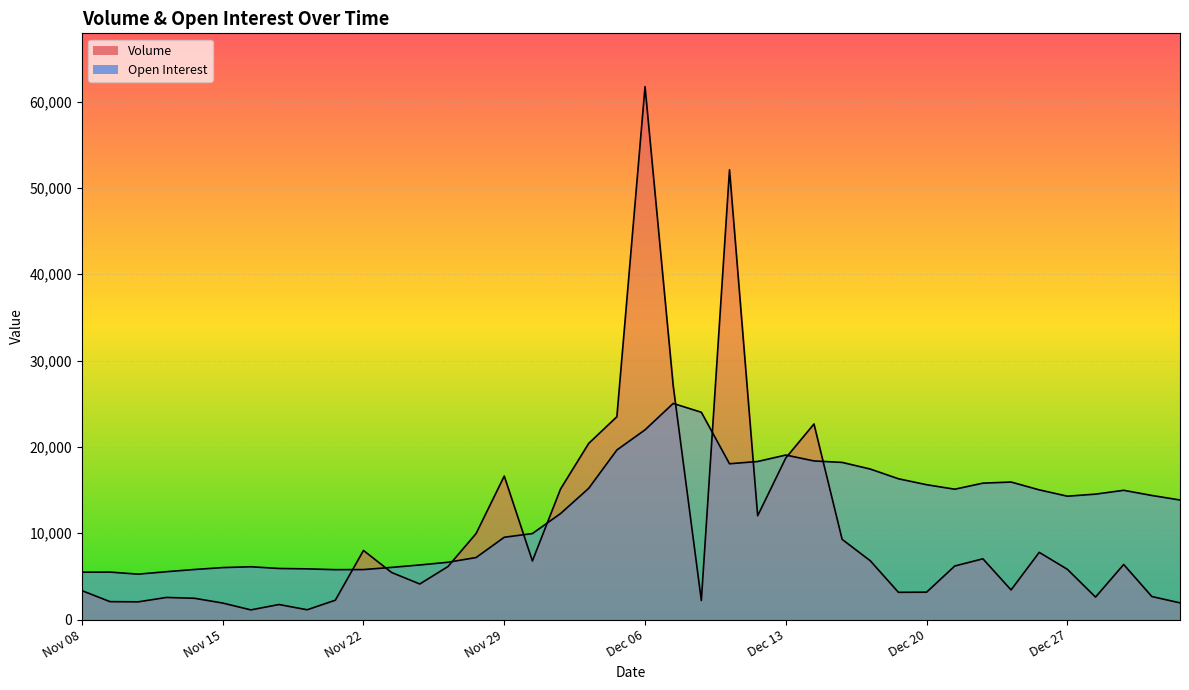

True or false: Volume has a value of 6207 at Dec 21.

True